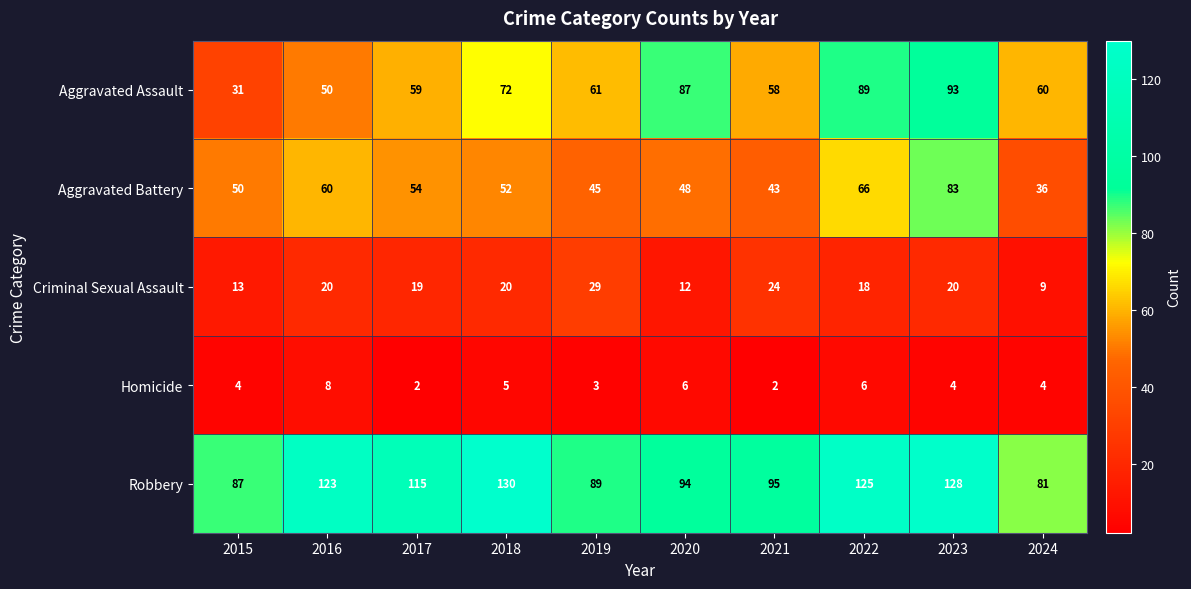

What is the maximum value shown in the chart?

130